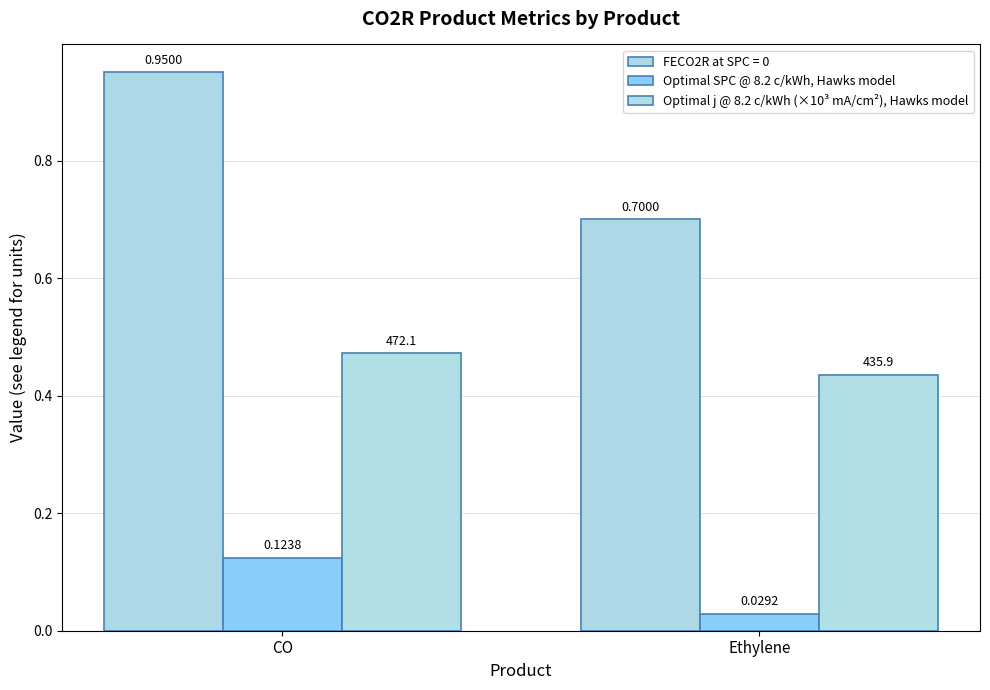

Between CO and Ethylene, which is larger?

CO